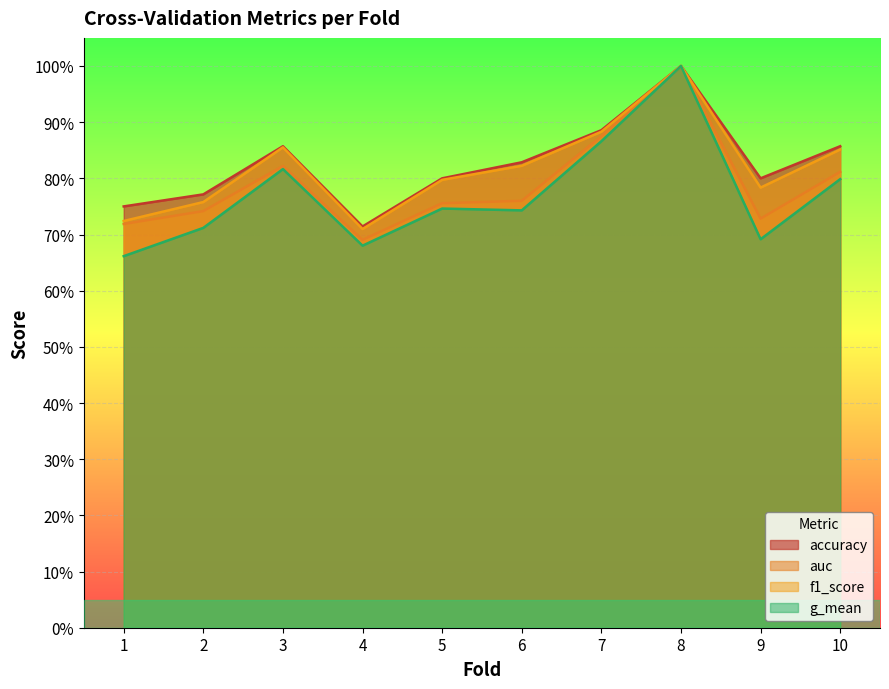

What is the sum of all auc values?

7.9